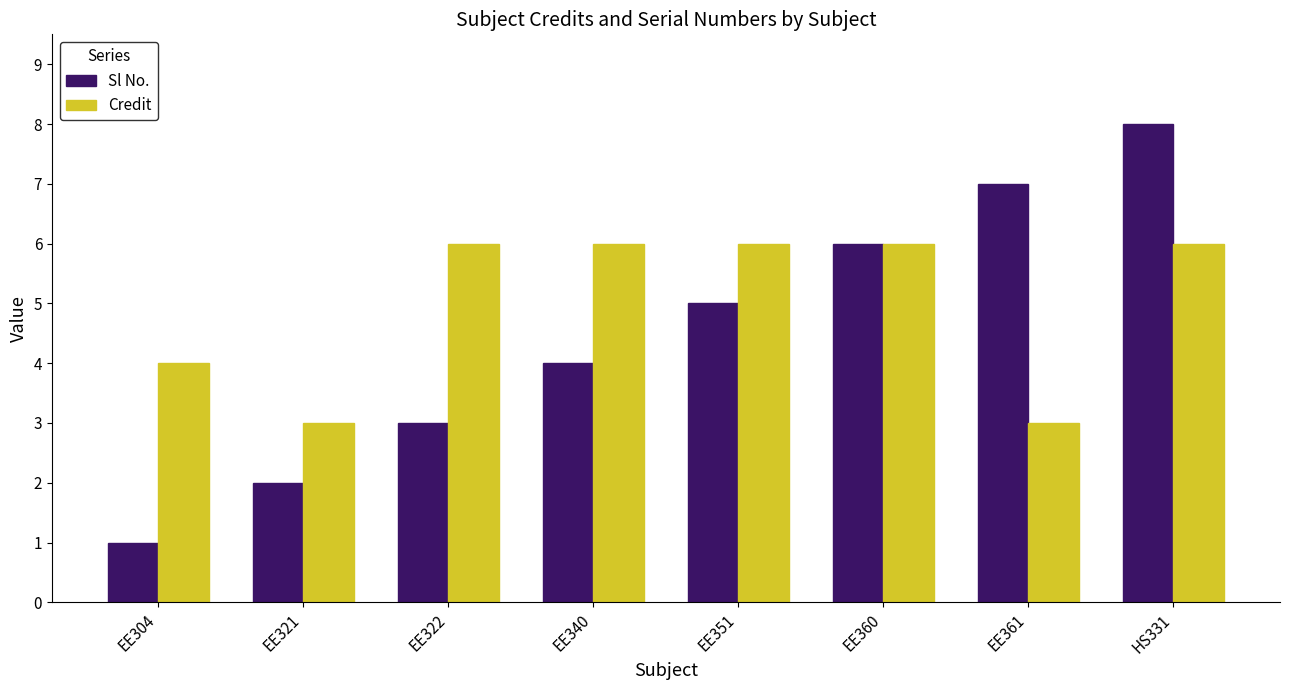

How many Credit values are between 4 and 6?

6